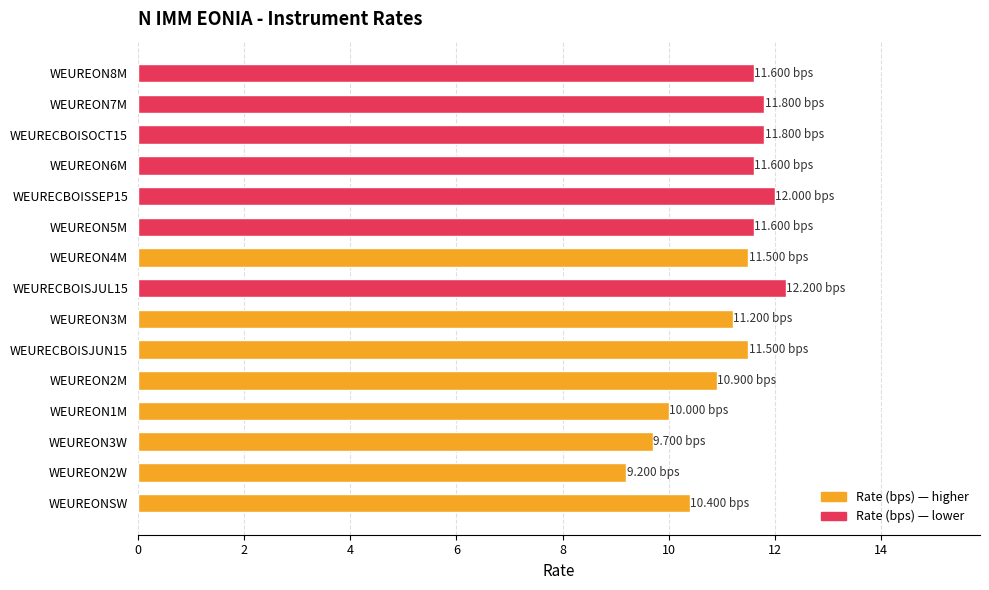

What is the ratio of the value at WEUREON7M to the value at WEUREON8M?

1.0